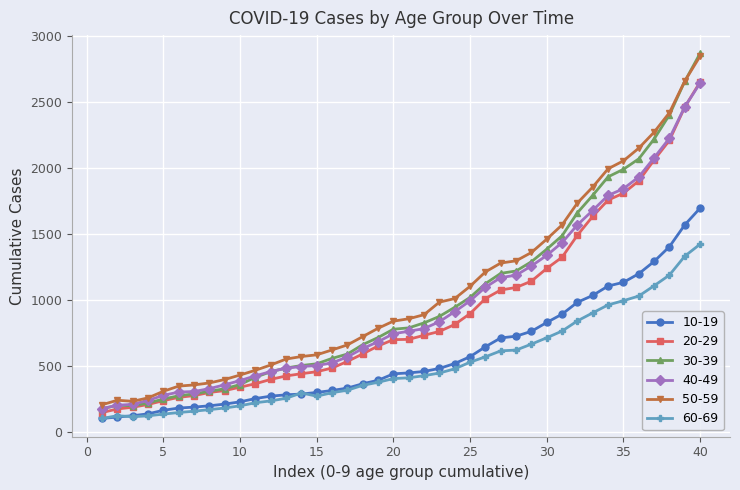

What is the maximum value shown in the chart?

2871